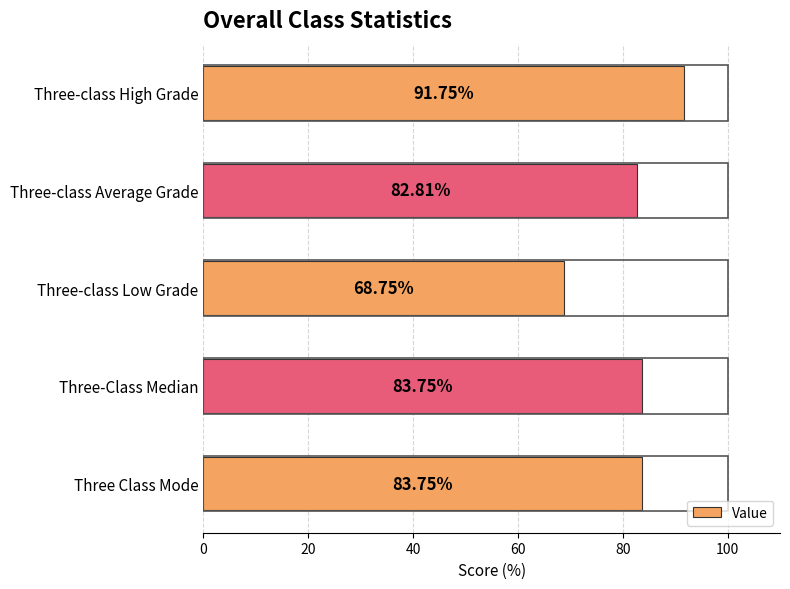

Which has a higher value, Three-class Average Grade or Three-class Low Grade?

Three-class Average Grade